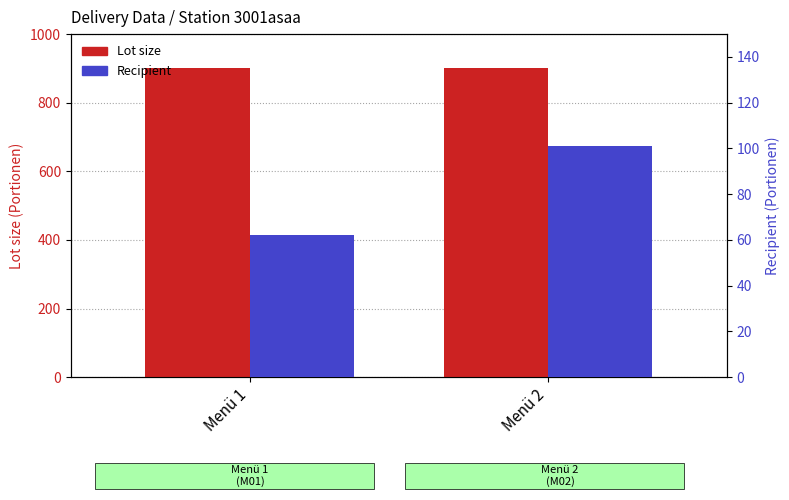

How many bars are there in total?

4